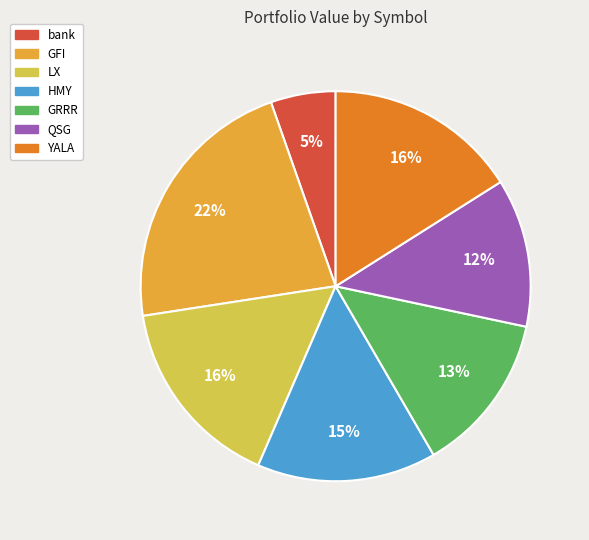

To the nearest percent, what portion does GRRR represent?

13%